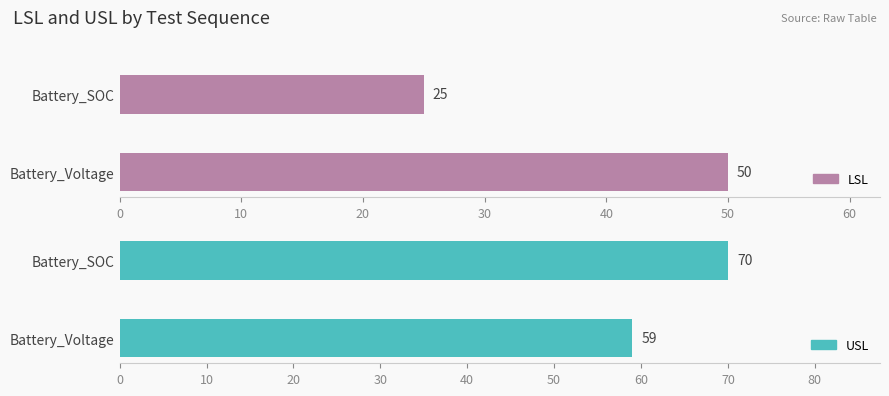

List the series in order of their peak value, lowest first.

LSL, USL